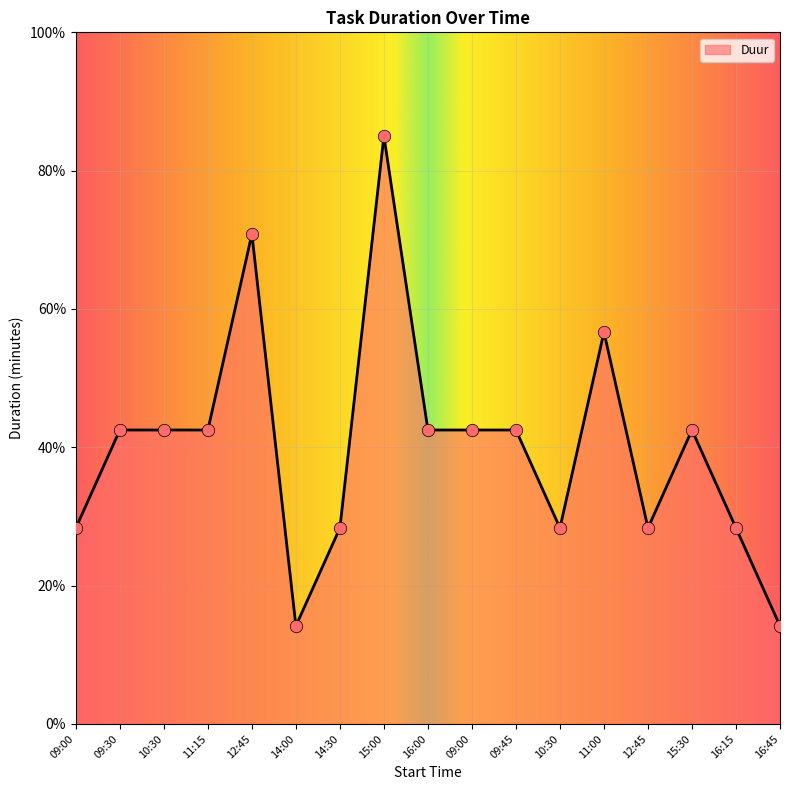

Which has a higher value, 09:00 or 09:45?

09:00